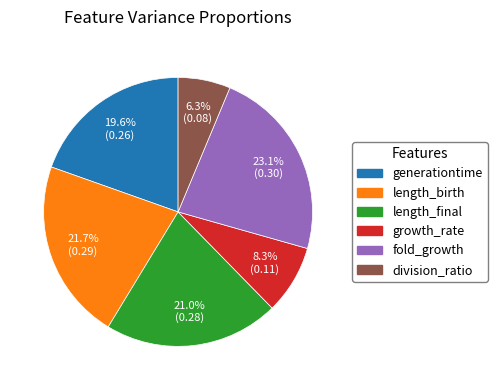

True or false: fold_growth accounts for 23% of the total.

True